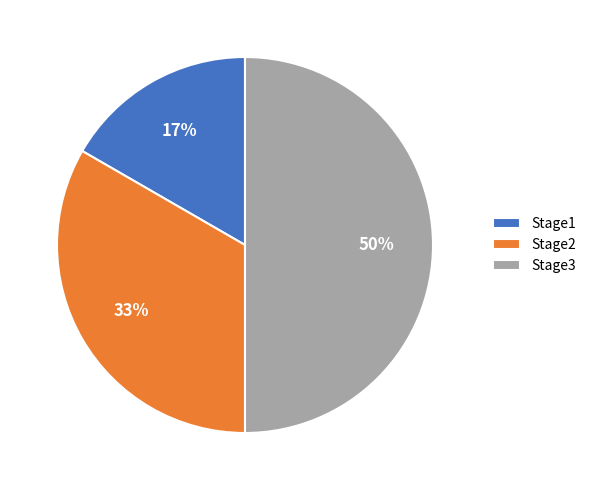

To the nearest percent, what is the average slice percentage?

33%